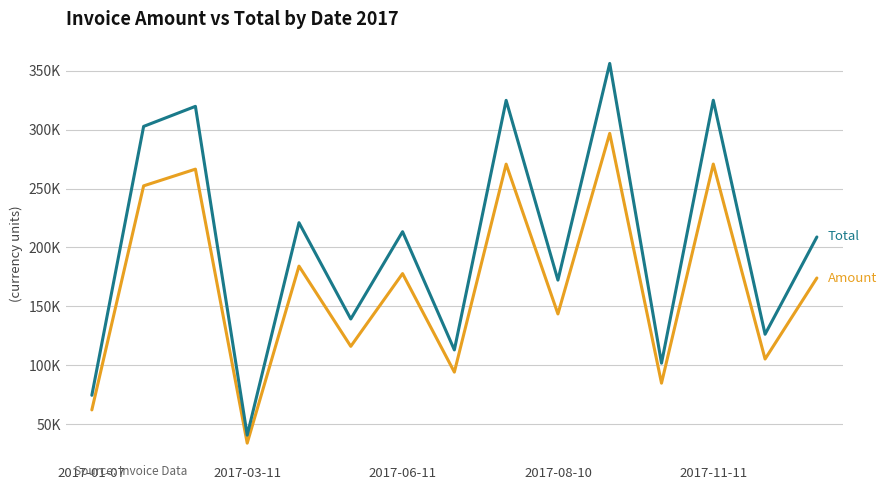

Does the chart display data point markers on the line(s)?

No